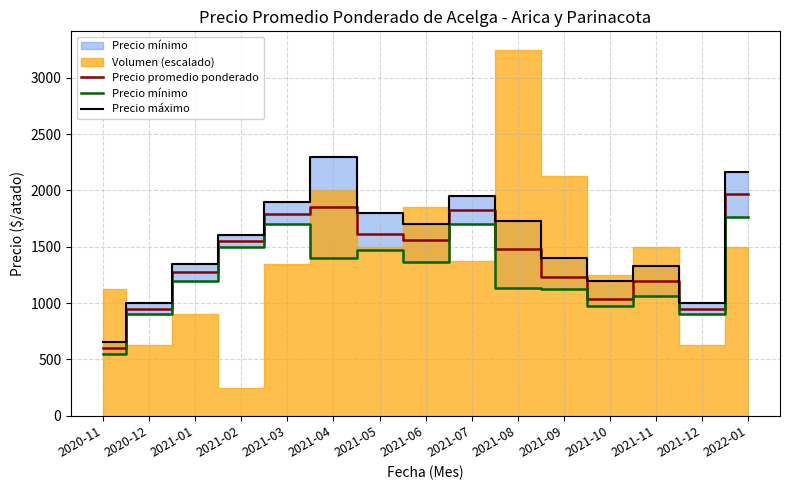

At which label does Precio mínimo first exceed 1200?

2021-02